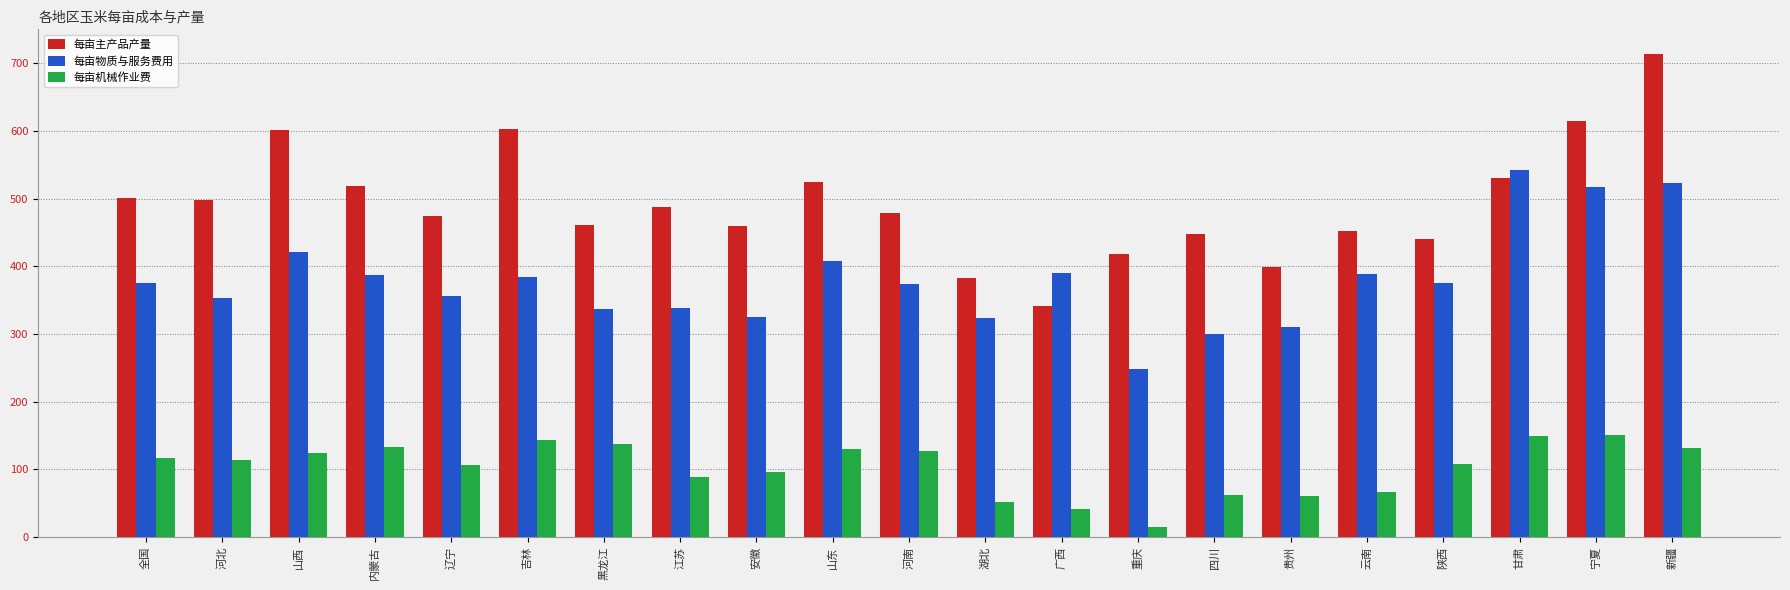

List the series in order of their overall mean, lowest first.

每亩机械作业费, 每亩物质与服务费用, 每亩主产品产量